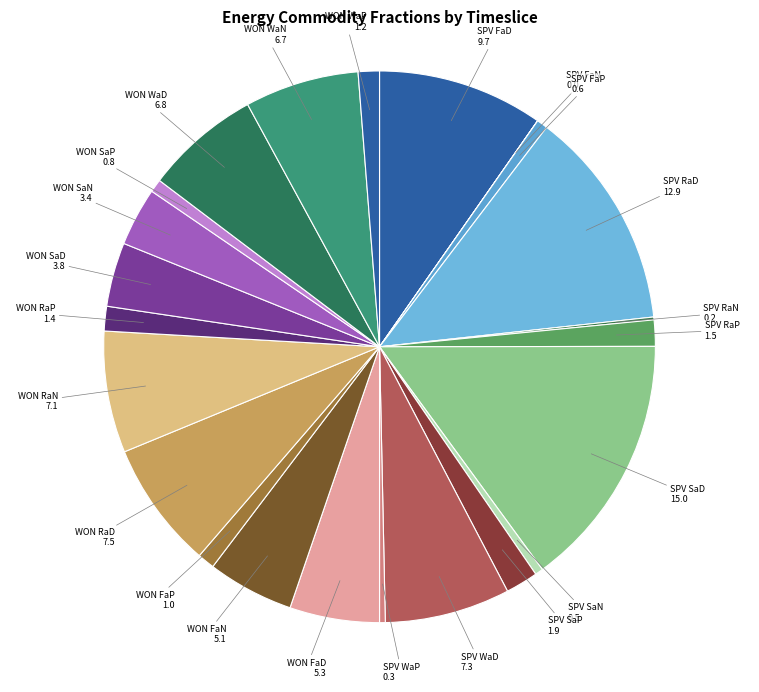

Approximately how many times larger is the value at SPV RaP compared to WON FaP?

1.5